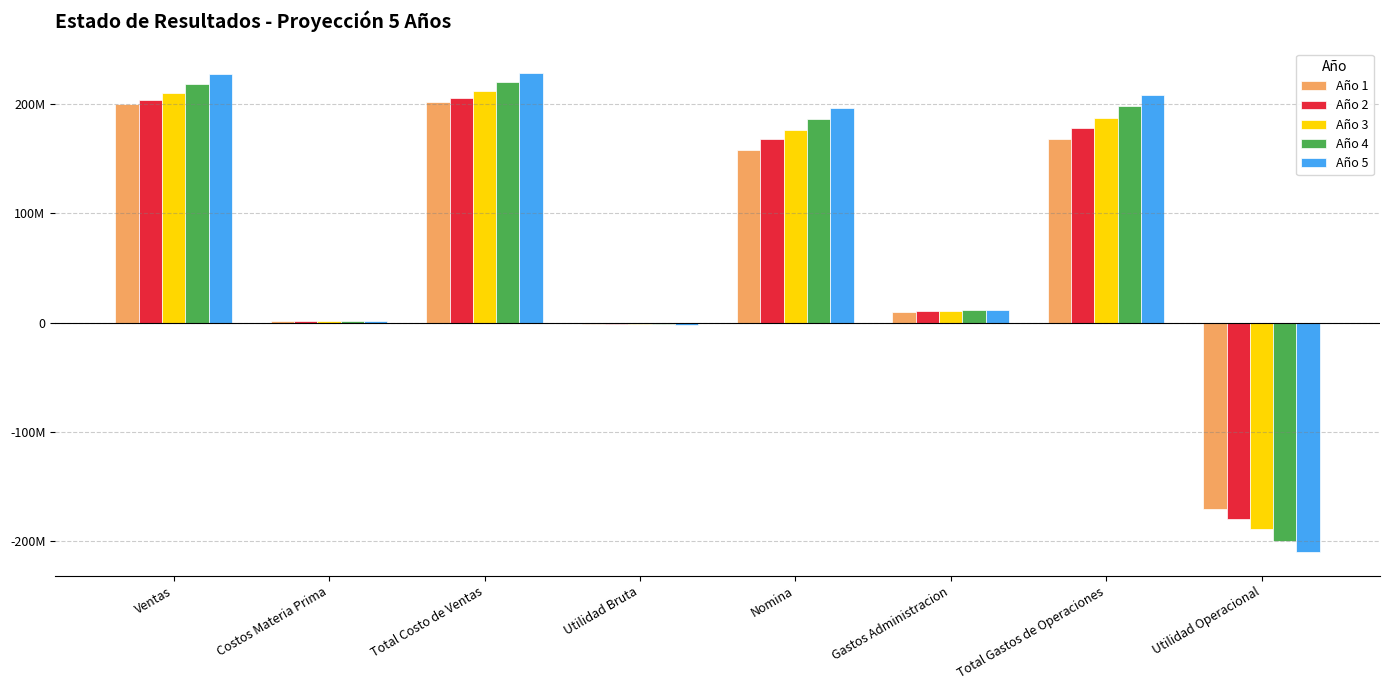

The value of Año 5 at Costos Materia Prima is 1623648.2. True or false?

True